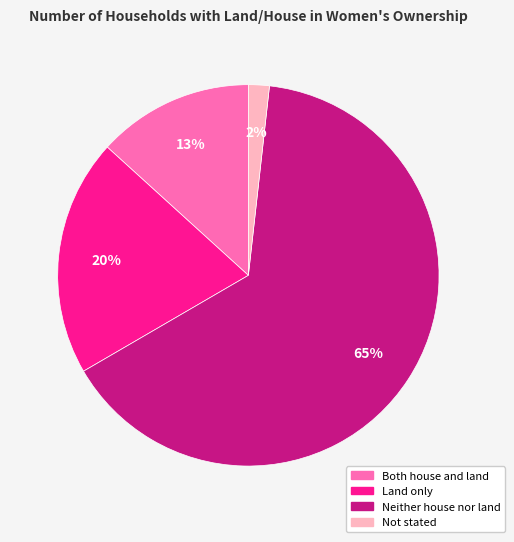

Rank the categories by value from highest to lowest.

Neither house nor land, Land only, Both house and land, Not stated